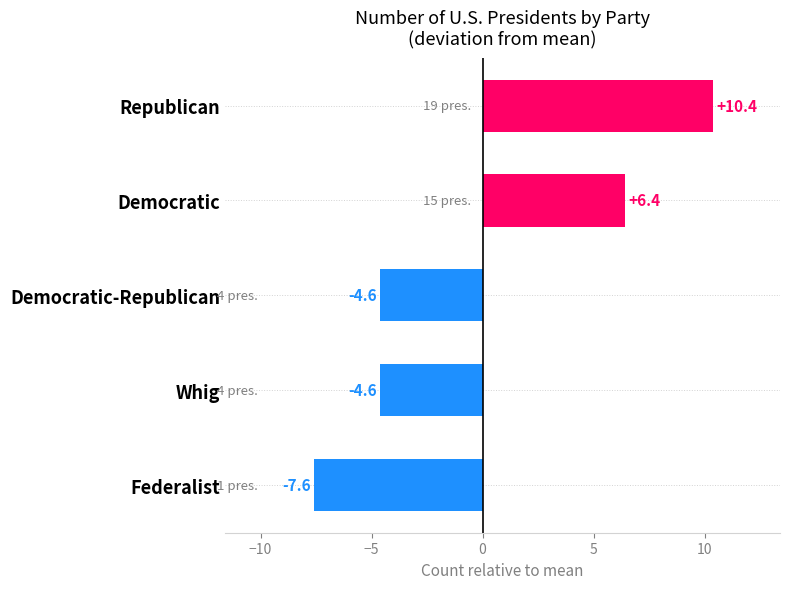

What is the value of the 4th bar from the top?

-4.6